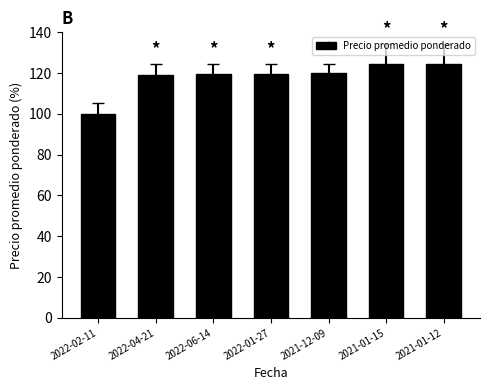

What is the change in value from 2022-04-21 to 2021-12-09?

+1.0